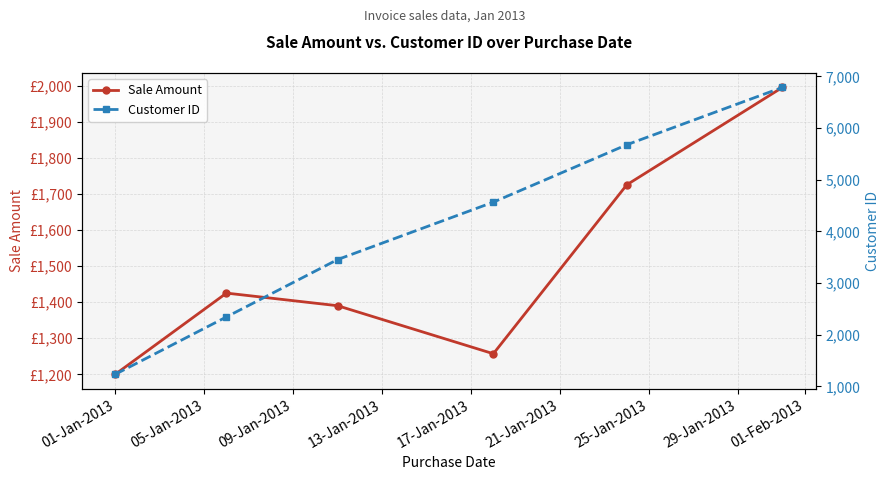

What is the value of the Customer ID point at the 3rd from the left?

3456